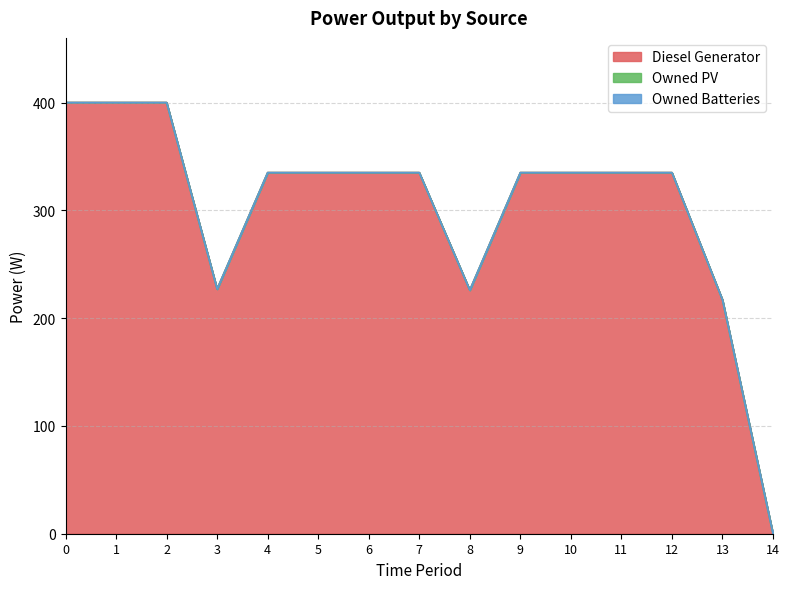

What is the difference between the highest and lowest values at 3?

227